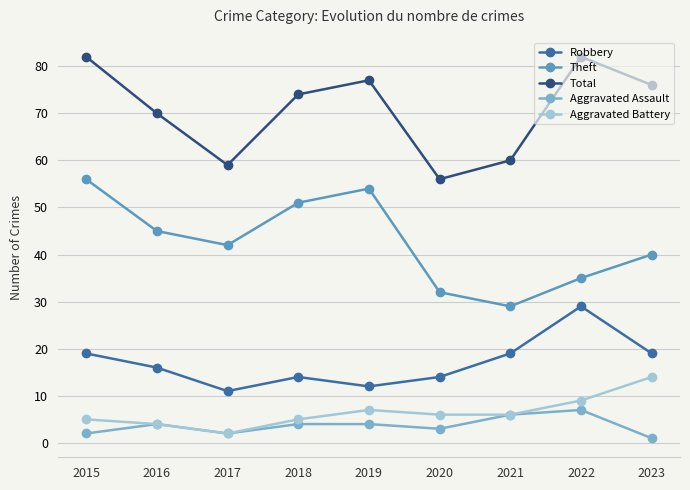

Is the value of Theft at 2018 greater than the value of Total at 2017?

No